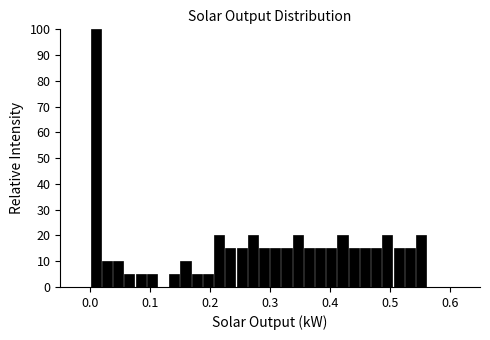

Read against the x-axis, roughly where is the centre of the tallest bar?

0.01